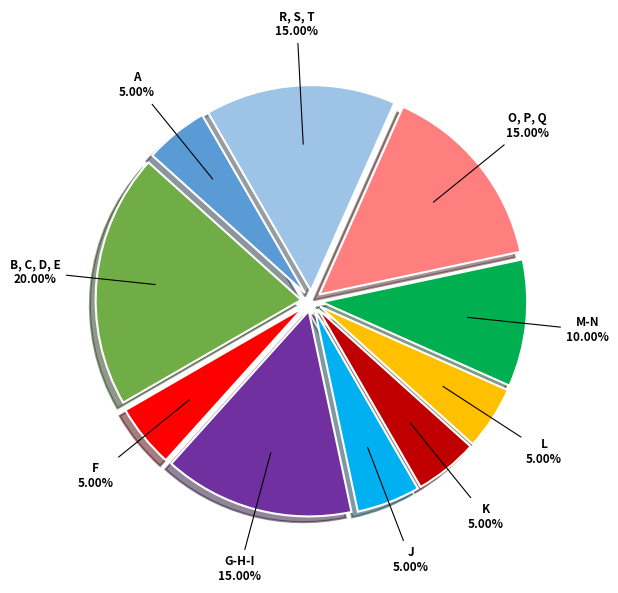

Is there any slice that represents more than half of the pie?

No